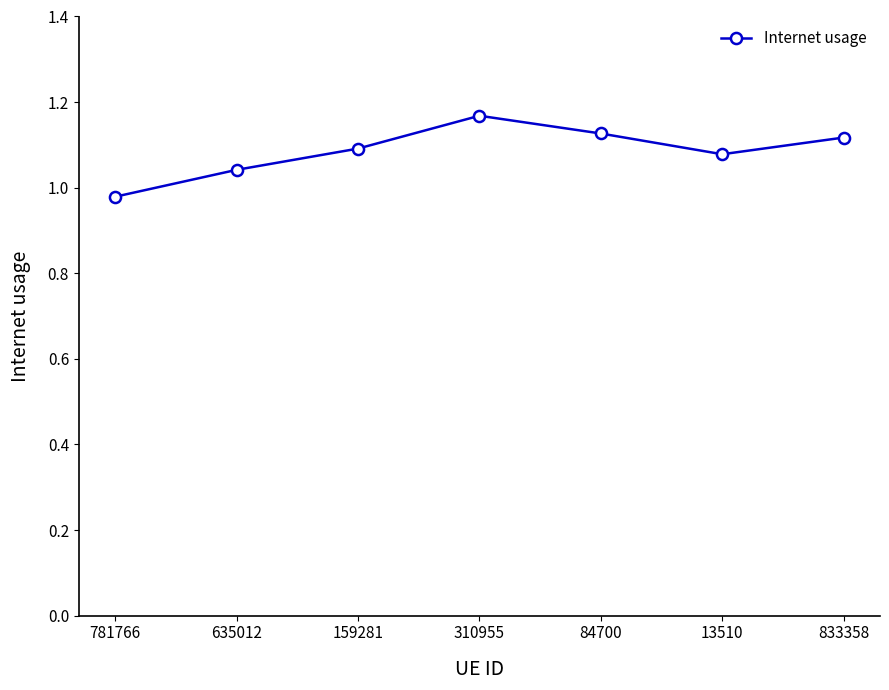

How many categories are shown in the chart?

7